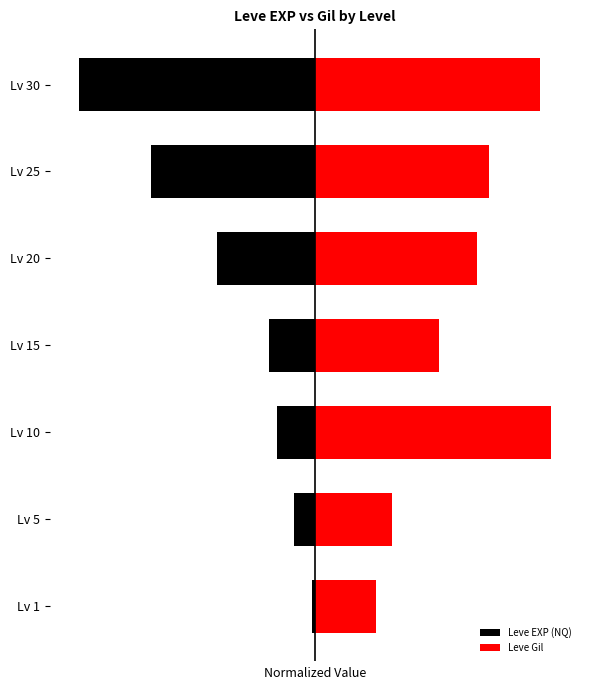

What is the value of the Leve Gil bar at the 1st from the left?

2.1